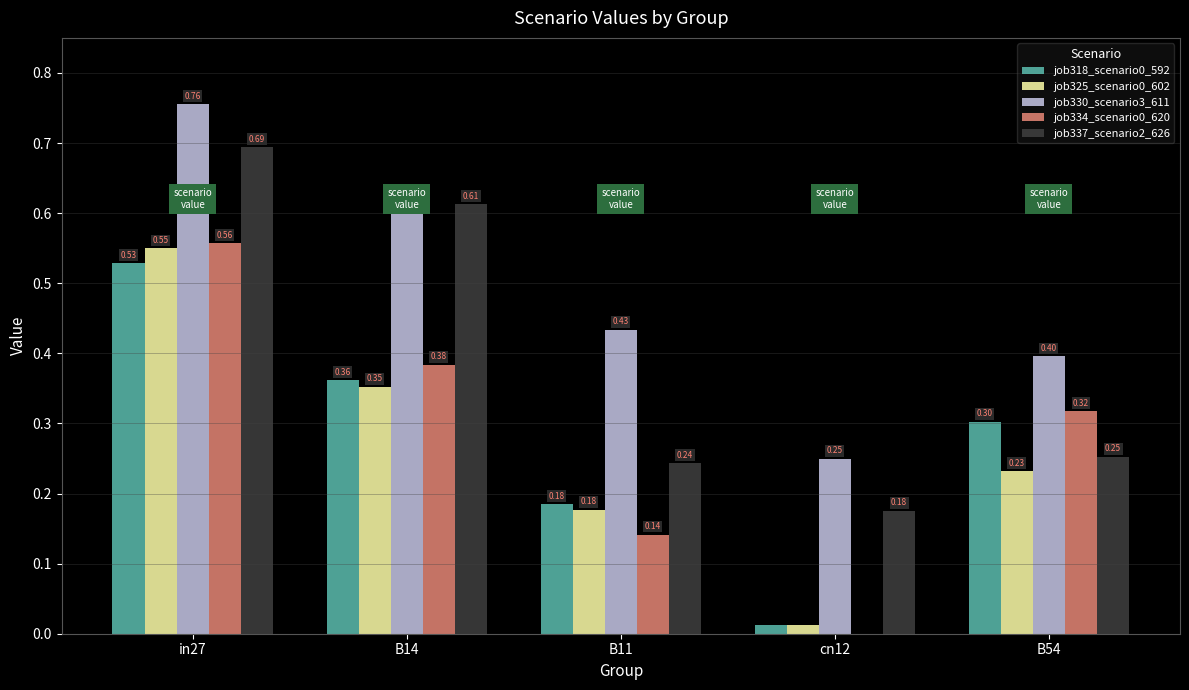

Is the value of job337_scenario2_626 at B11 greater than the value of job330_scenario3_611 at in27?

No